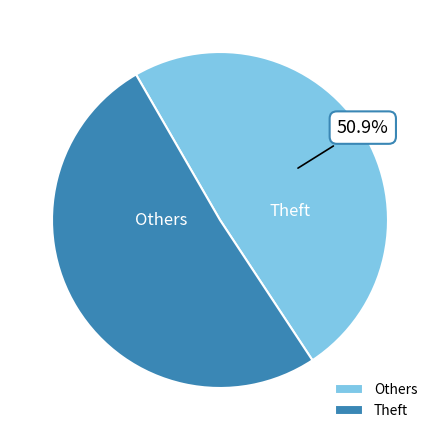

Does Theft account for over 50% of the chart?

Yes